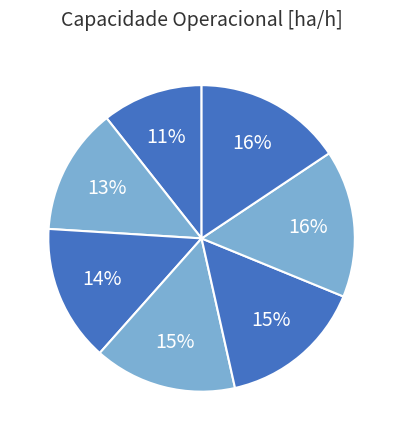

Rank the categories by value from lowest to highest.

0, 1, 2, 3, 4, 5, 6